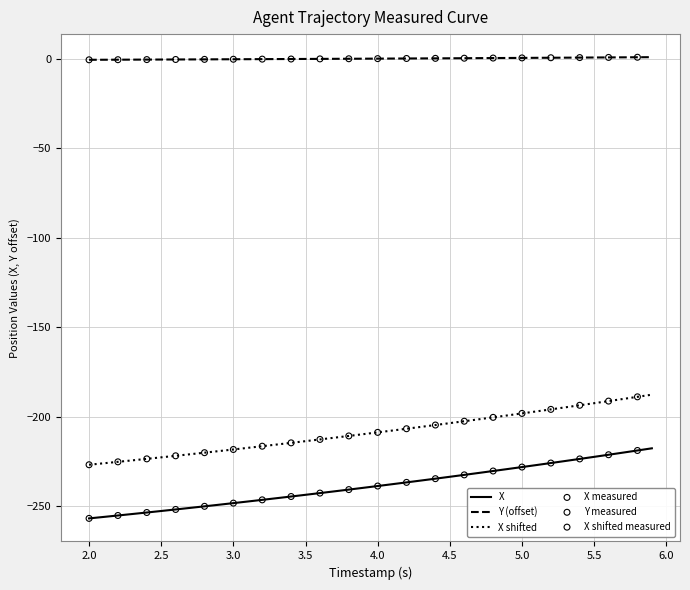

Which series has the largest total across all categories?

Y (offset)